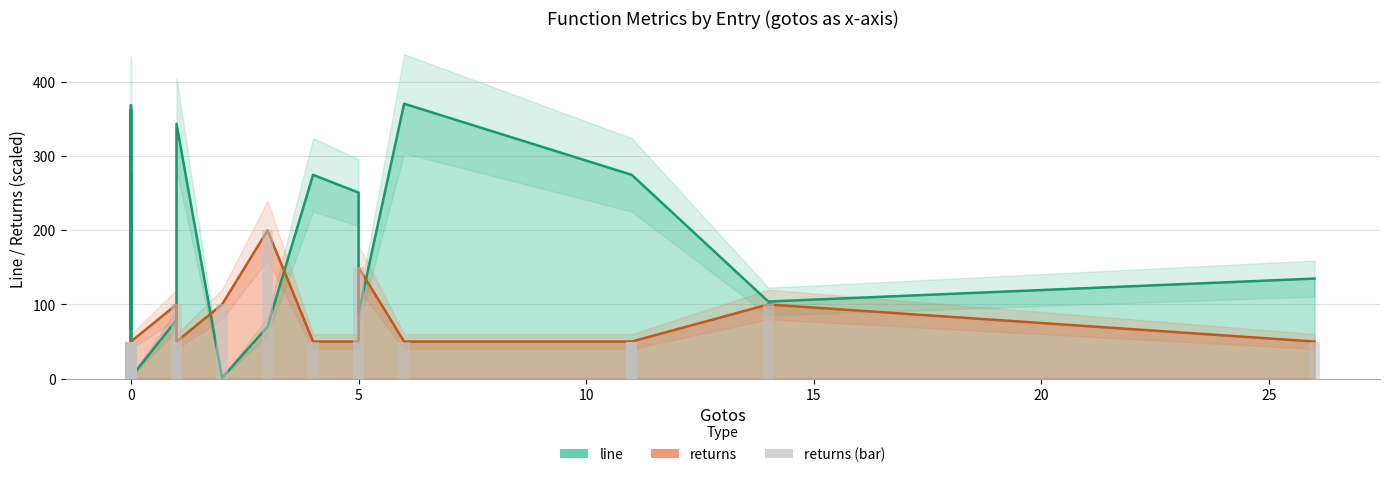

Is it true that the value at 16 is 277?

False